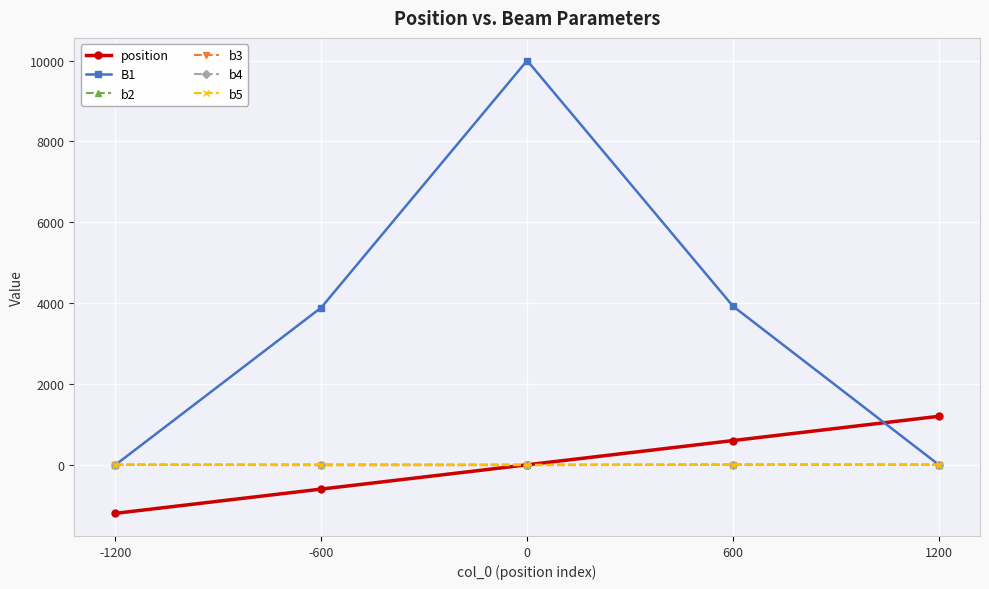

The value of B1 at 0 is 16443.3. True or false?

False